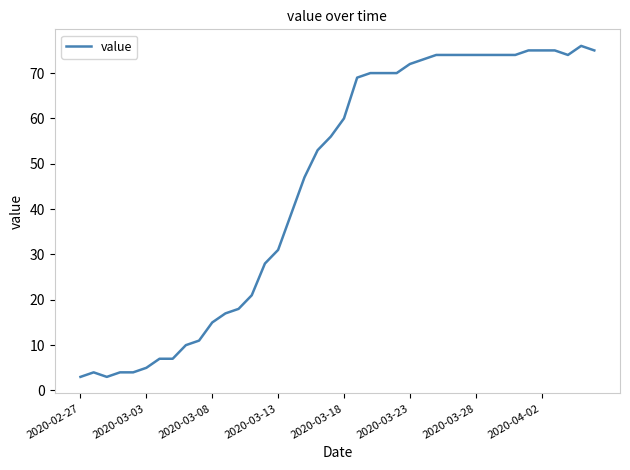

What is the difference between the maximum and minimum values?

73